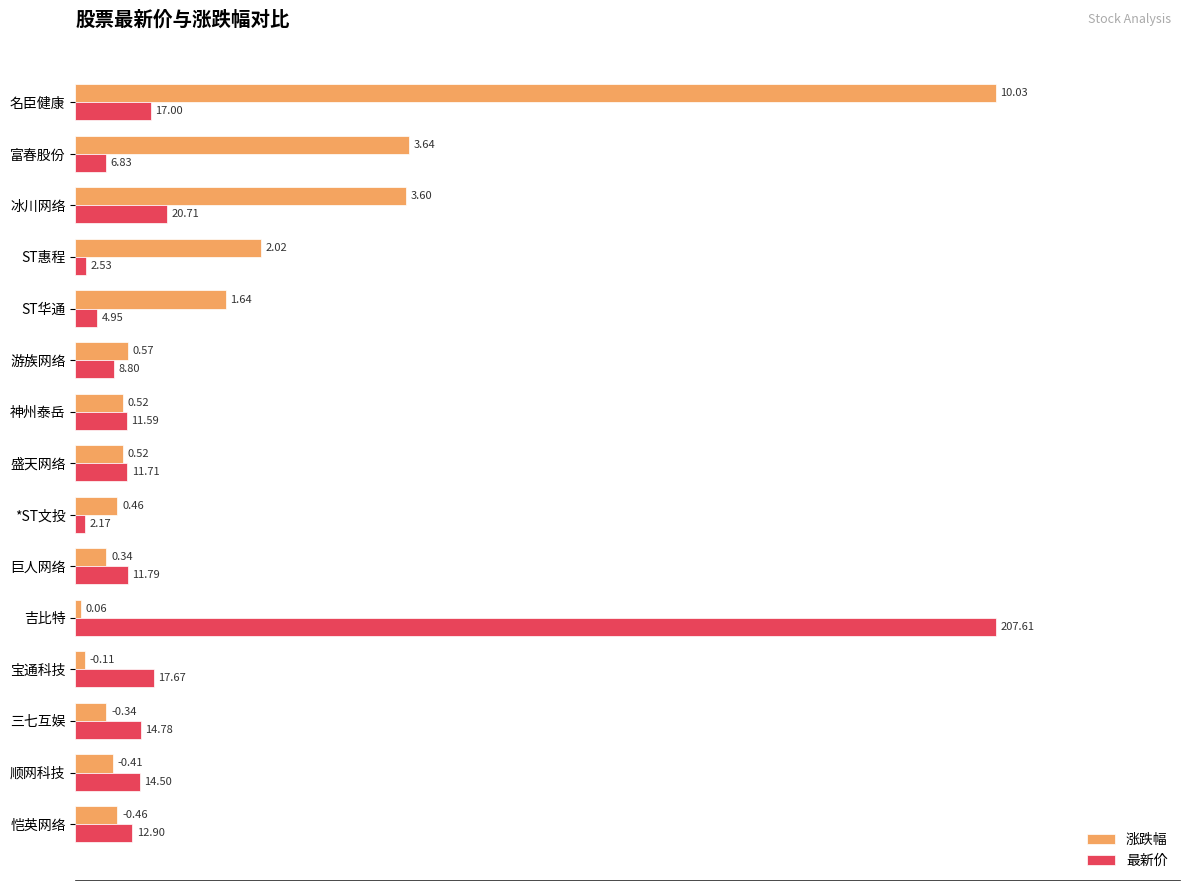

What are all the series names shown in the legend?

涨跌幅, 最新价